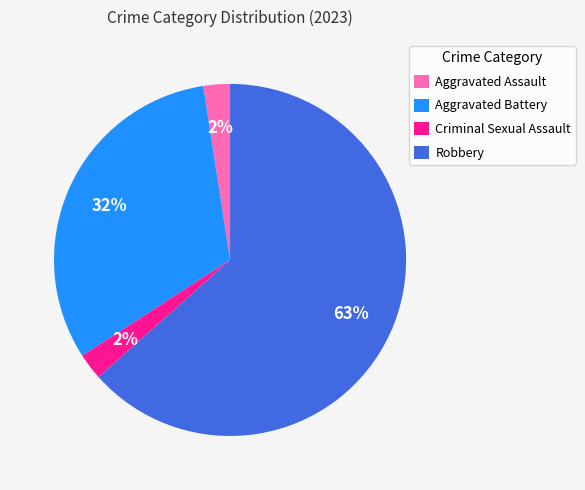

Count the number of slices in the pie.

4